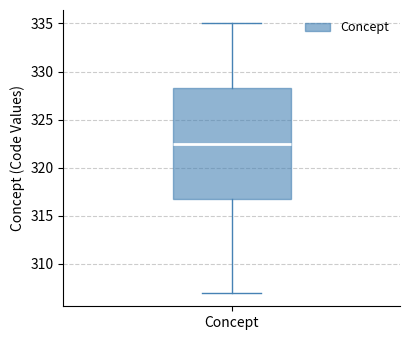

Where is the upper edge of the box for Concept on the y-axis? The values are not printed on the chart, so give them approximately, as read against the axis.

328.5